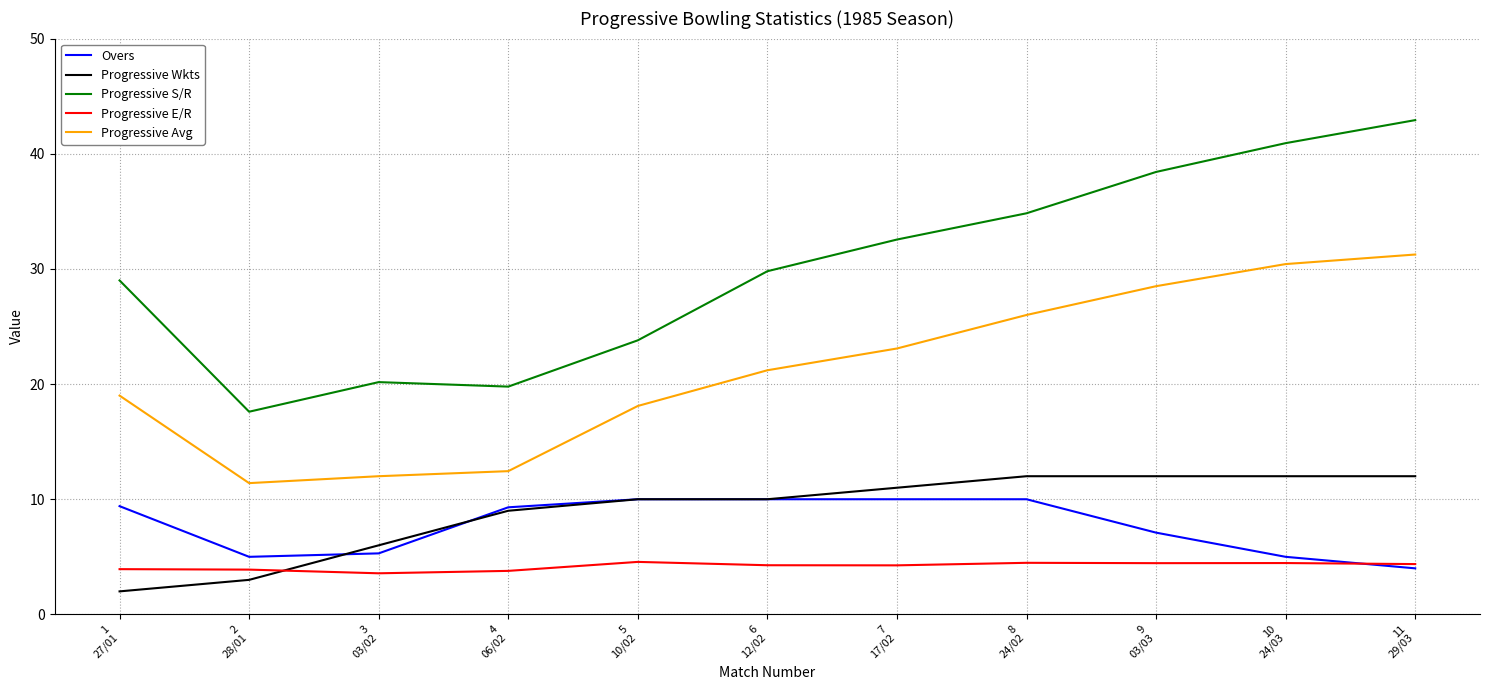

What is the difference between the highest and lowest values at 11
29/03?

38.9